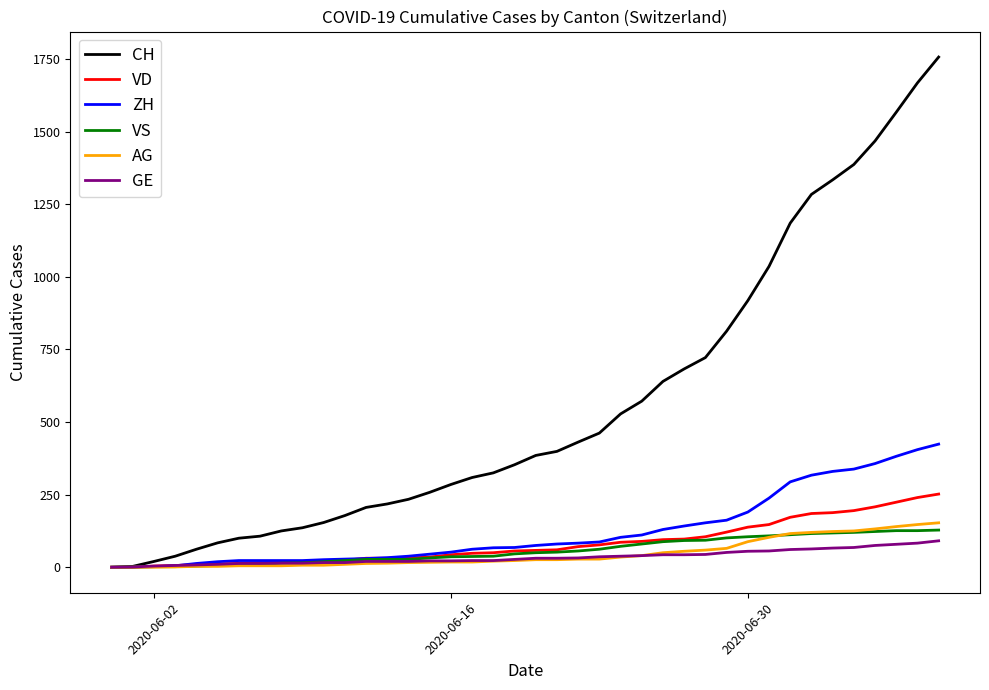

Which series ends up on top after the final intersection of VD and ZH?

ZH